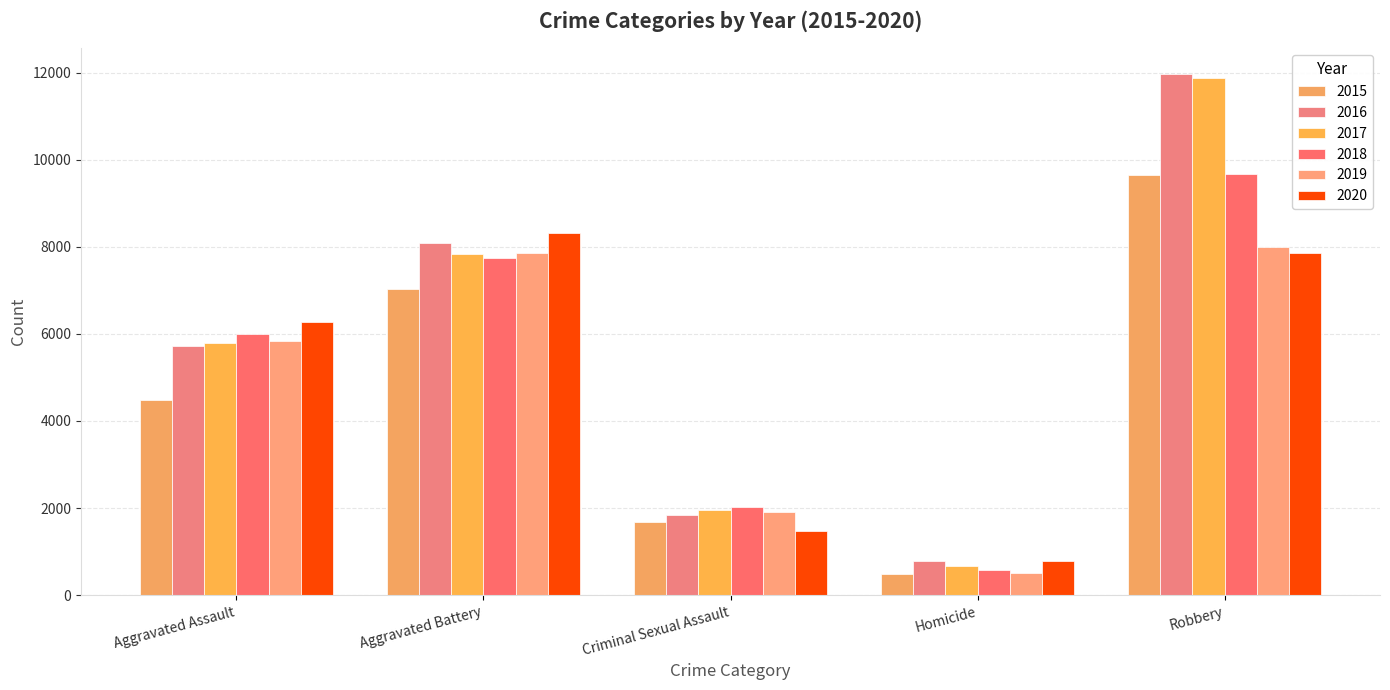

What is the difference between the 2019 values at Aggravated Assault and Aggravated Battery?

2017